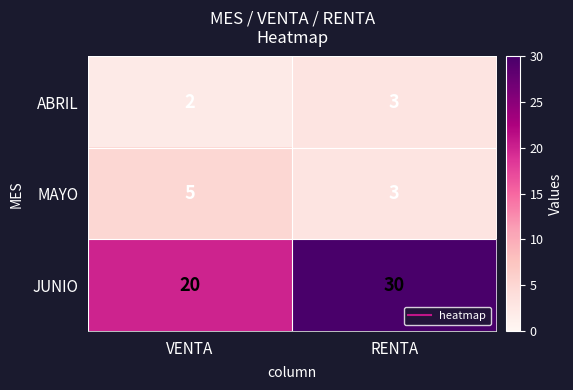

Is it true that MAYO equals 4 at RENTA?

False